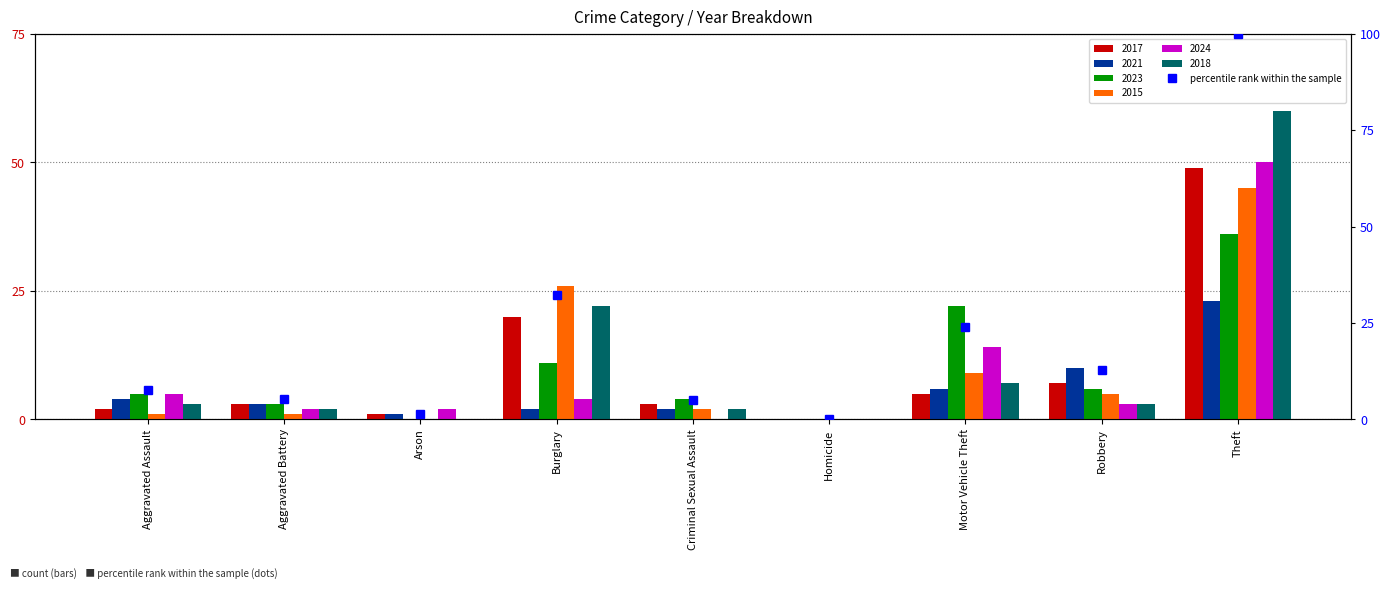

What is the change in value from Homicide to Robbery?

+12.9